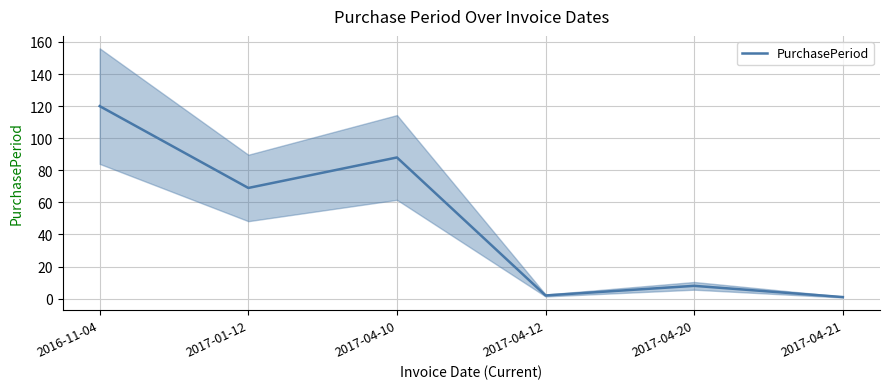

What is the average value?

48